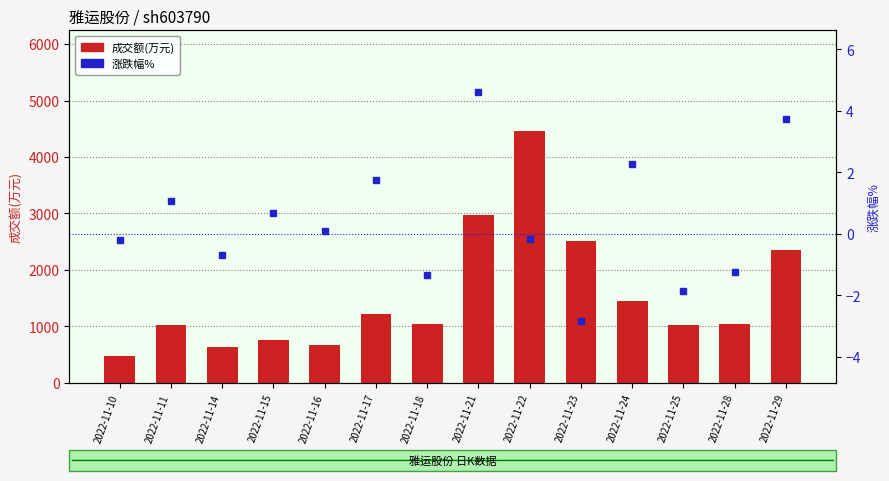

How many groups of bars are there?

14